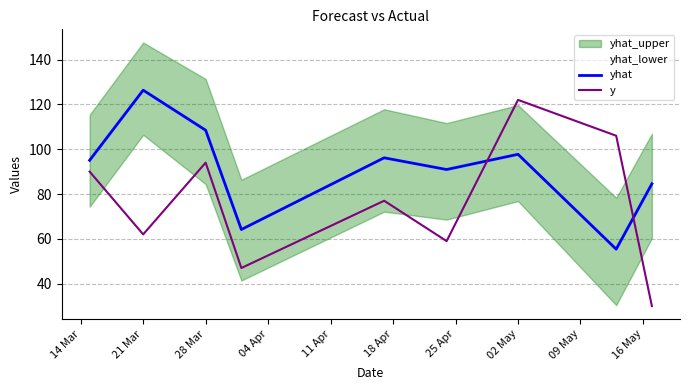

What value does the yhat series have at 28 Mar?

108.5